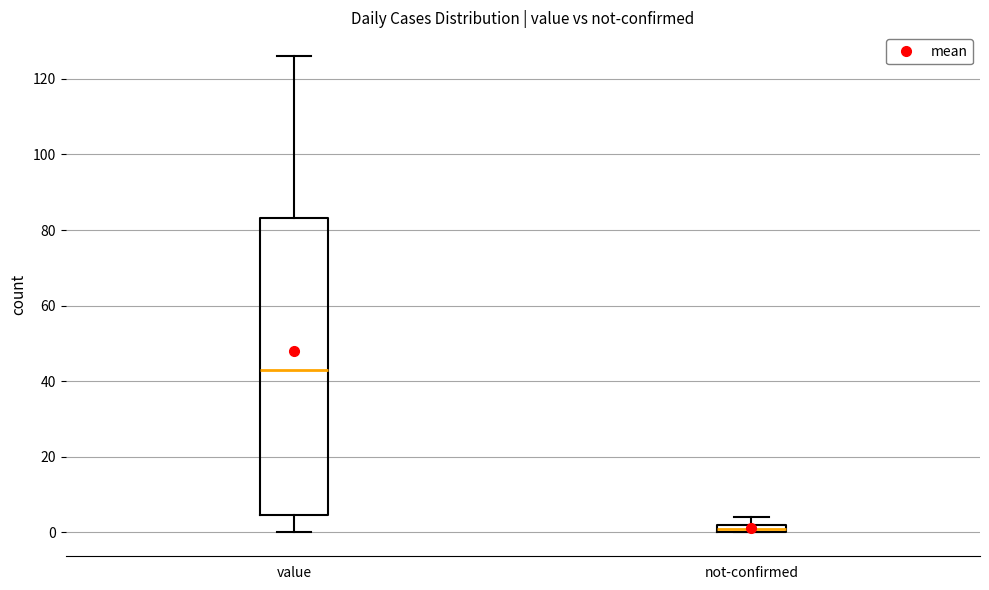

Where does the upper whisker of the box for value end on the y-axis? The values are not printed on the chart, so give them approximately, as read against the axis.

126